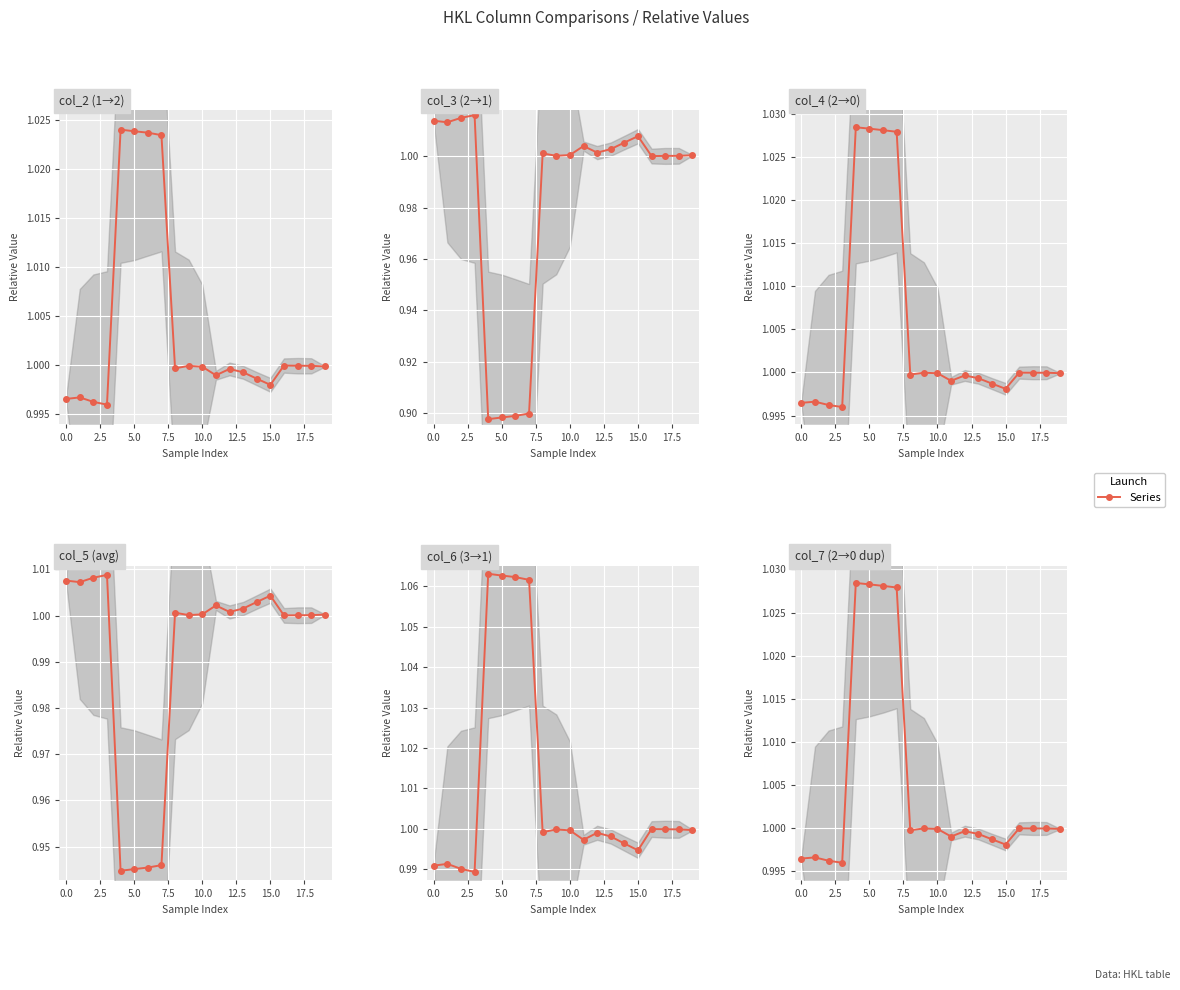

Reading left to right, extract all data points from this chart.

col_2: 1.0	1.0	1.0	1.0	1.0	1.0	1.0	1.0	1.0	1.0	1.0	1.0	1.0	1.0	1.0	1.0	1.0	1.0	1.0	1.0
col_3: 1.0	1.0	1.0	1.0	0.9	0.9	0.9	0.9	1.0	1.0	1.0	1.0	1.0	1.0	1.0	1.0	1.0	1.0	1.0	1.0
col_4: 1.0	1.0	1.0	1.0	1.0	1.0	1.0	1.0	1.0	1.0	1.0	1.0	1.0	1.0	1.0	1.0	1.0	1.0	1.0	1.0
col_5: 1.0	1.0	1.0	1.0	0.9	0.9	0.9	0.9	1.0	1.0	1.0	1.0	1.0	1.0	1.0	1.0	1.0	1.0	1.0	1.0
col_6: 1.0	1.0	1.0	1.0	1.1	1.1	1.1	1.1	1.0	1.0	1.0	1.0	1.0	1.0	1.0	1.0	1.0	1.0	1.0	1.0
col_7: 1.0	1.0	1.0	1.0	1.0	1.0	1.0	1.0	1.0	1.0	1.0	1.0	1.0	1.0	1.0	1.0	1.0	1.0	1.0	1.0